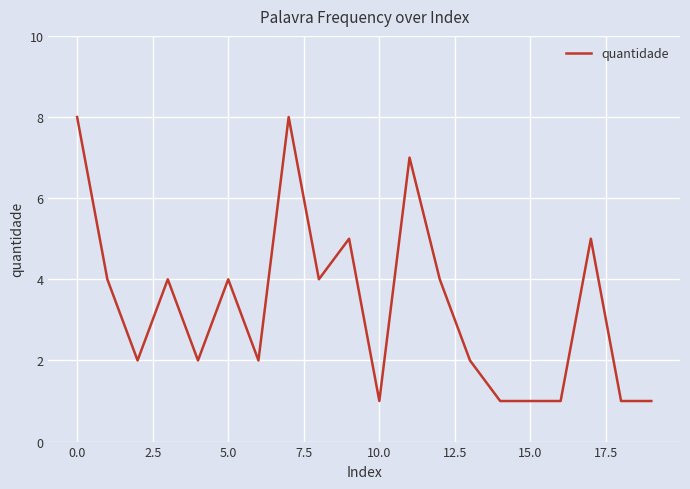

What is the greatest value displayed?

8